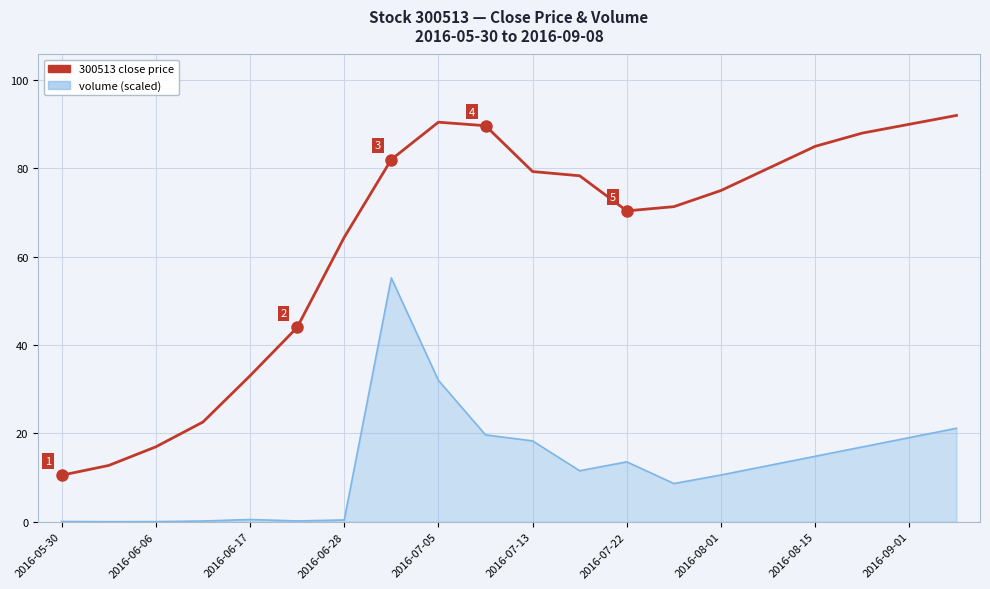

What is the greatest value displayed?

92.0